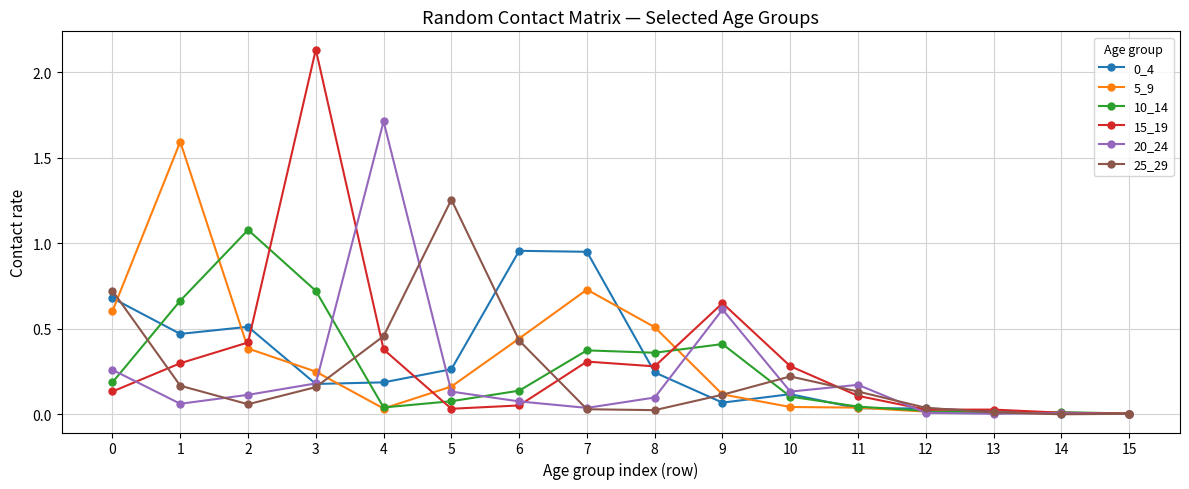

Which category has the highest value across all series?

3